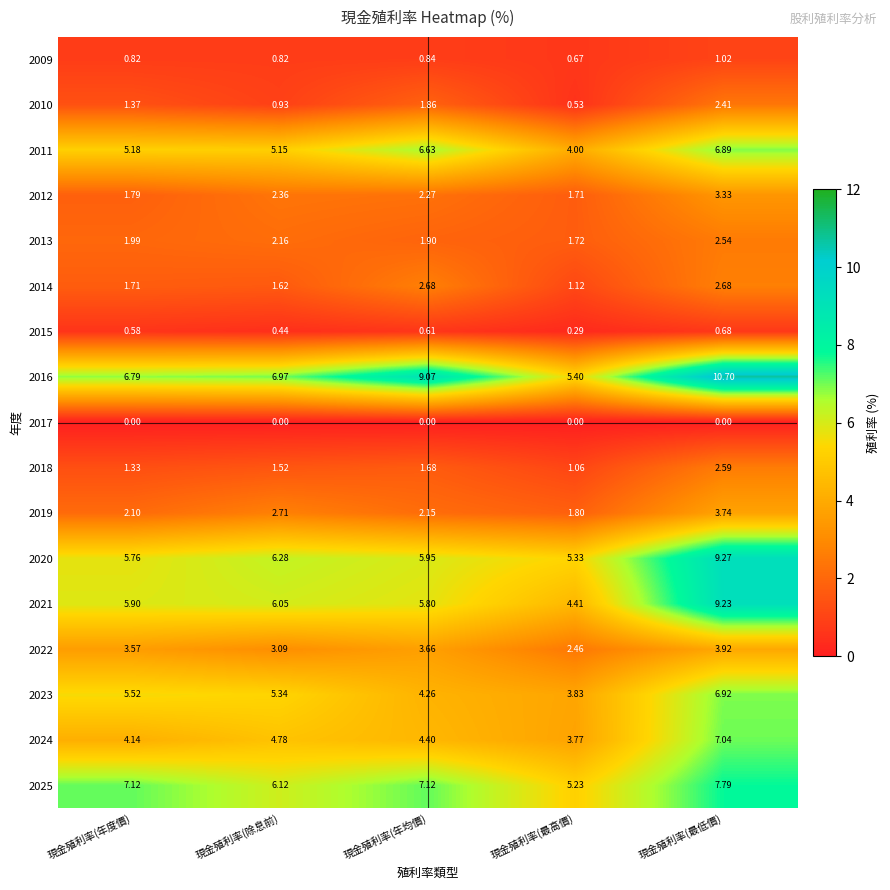

Which series has the widest spread of values?

2016